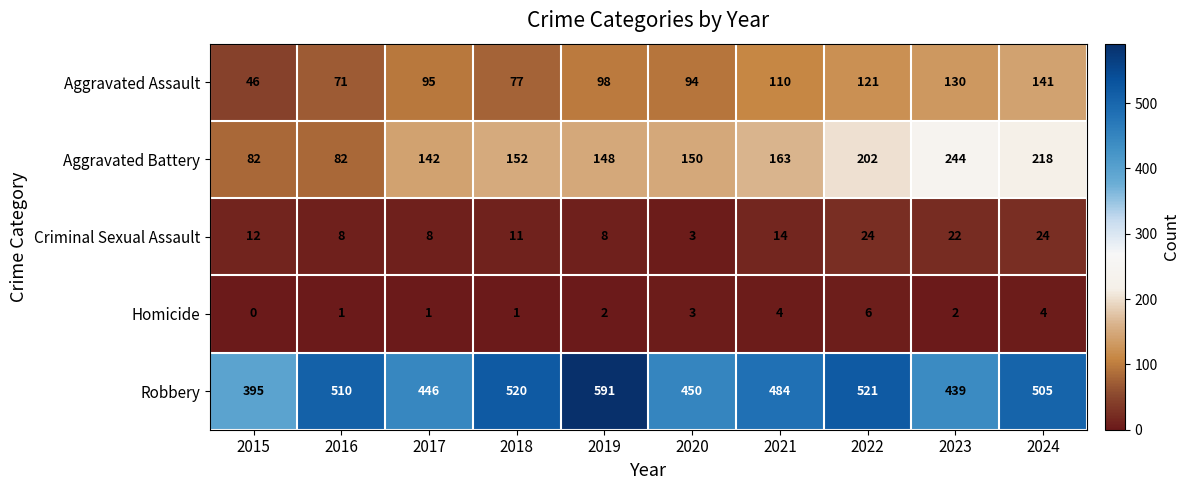

The Robbery series shows 168 at 2018. True or false?

False